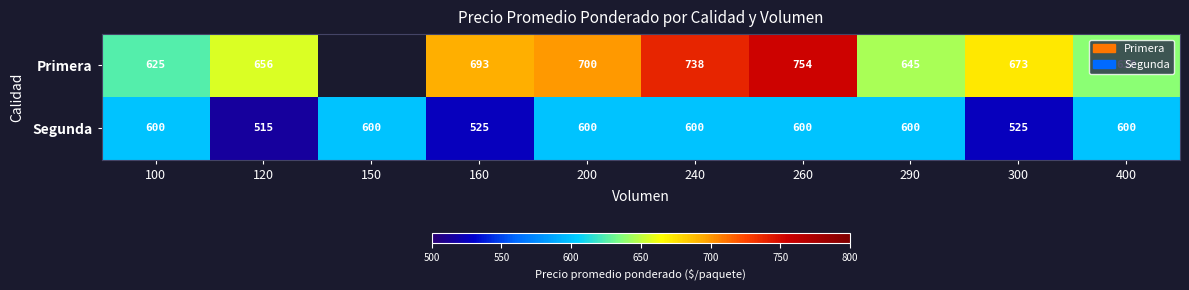

What is the difference between the maximum and second lowest values in the Segunda series?

75